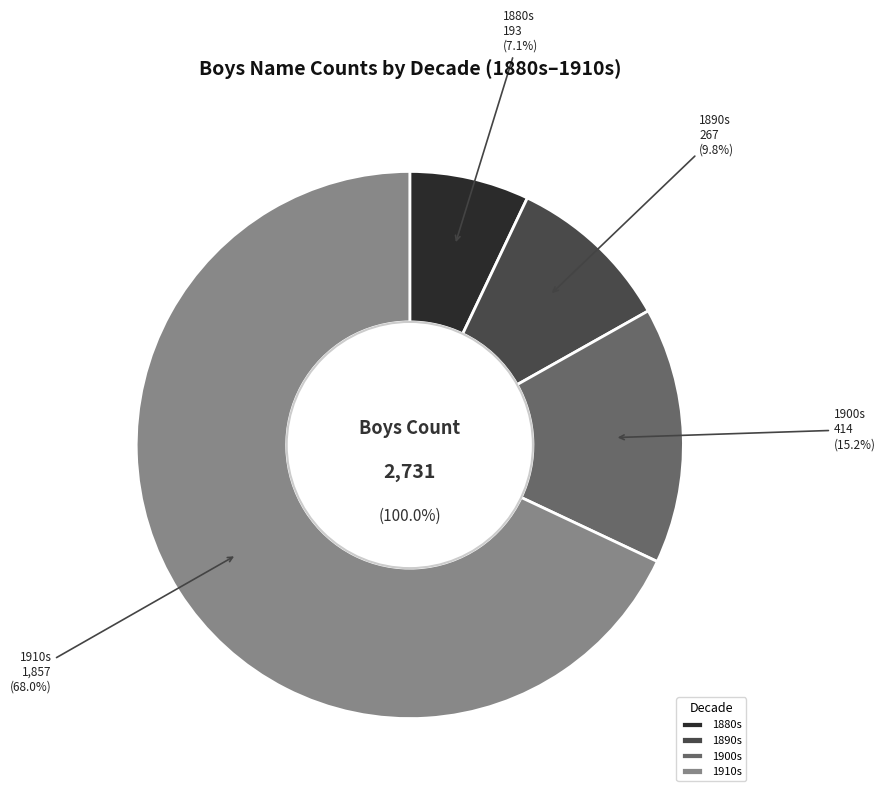

True or false: 1891 accounts for 11% of the total.

False